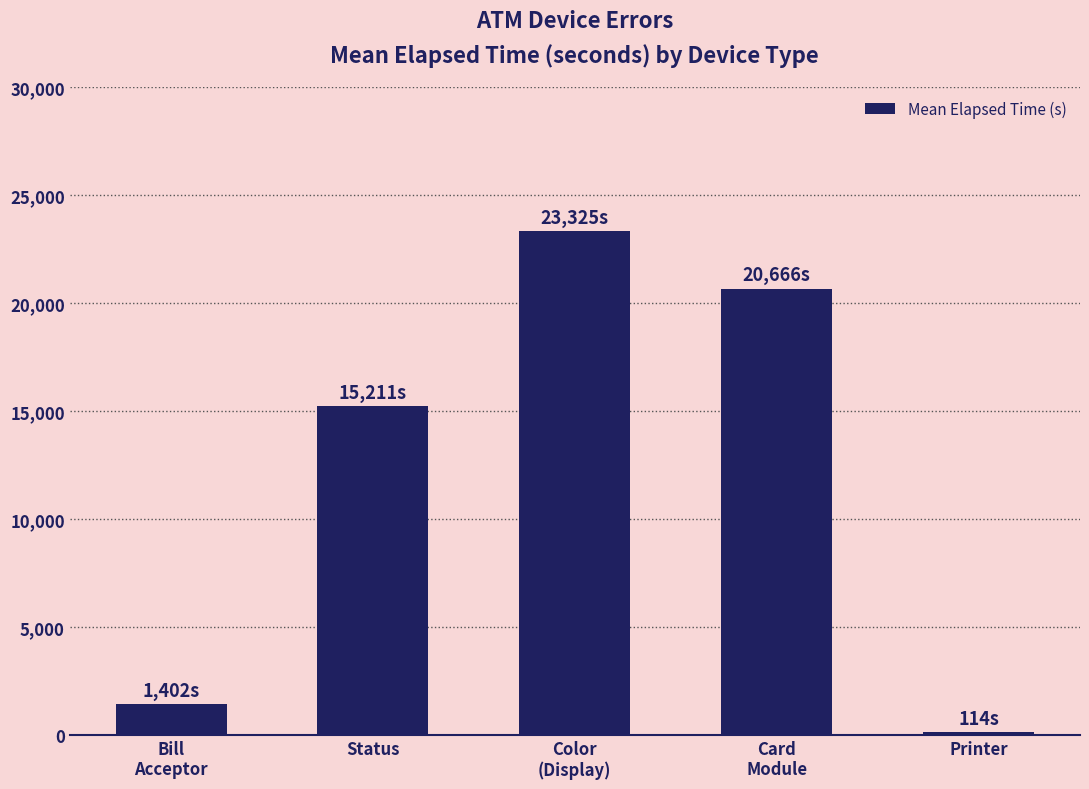

Is it true that the value at Status is 15211?

True